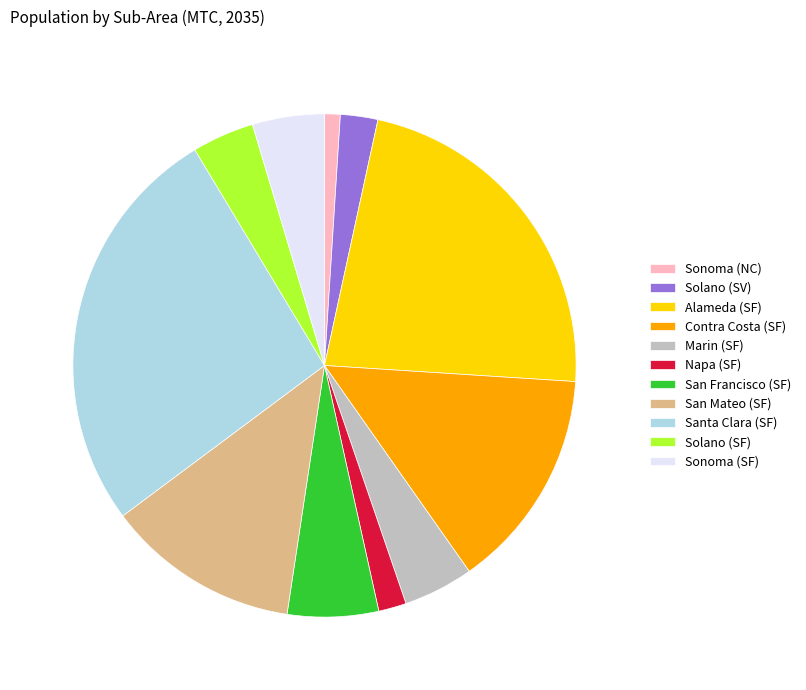

Combined, do Solano (SV) and Marin (SF) account for over 50%?

No